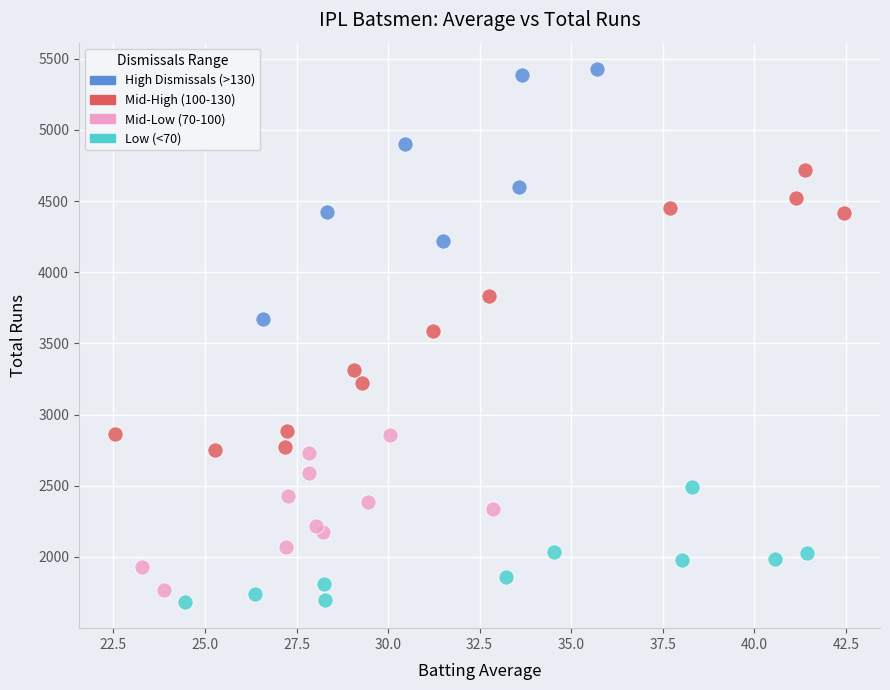

Which series contains the highest Y value?

High Dismissals (>130)